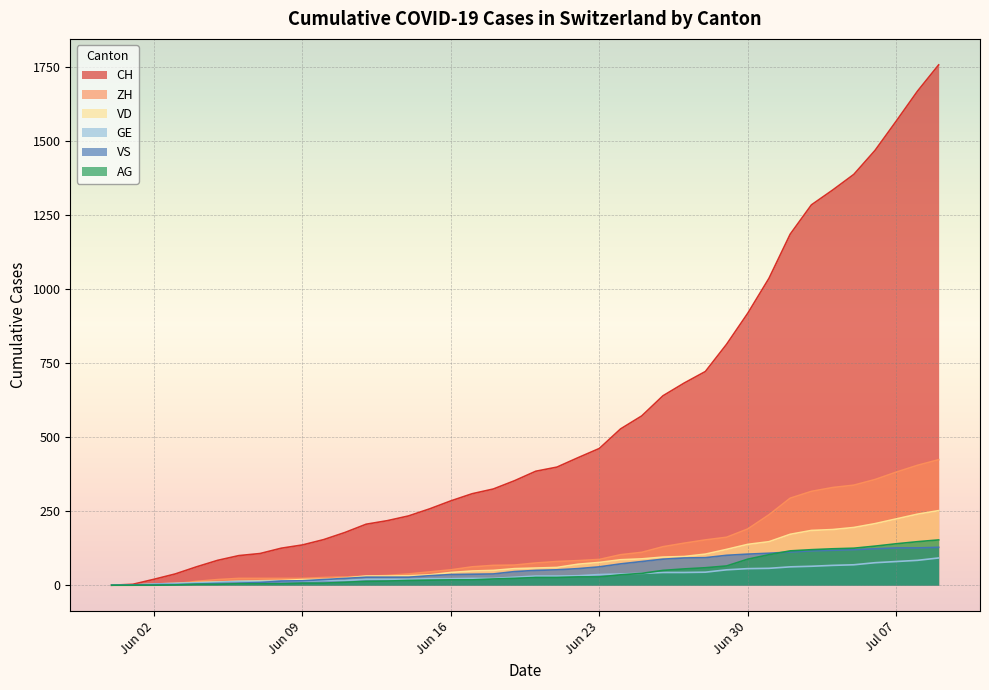

Rank the series at 2020-06-14 from highest to lowest value.

CH, ZH, VD, VS, GE, AG